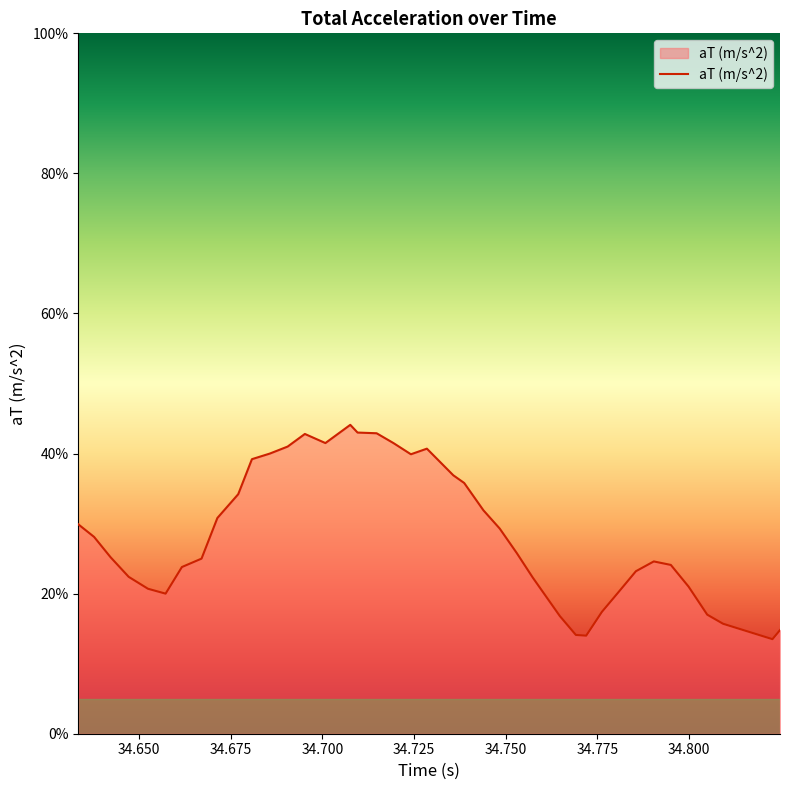

Does the chart display data point markers on the line(s)?

No